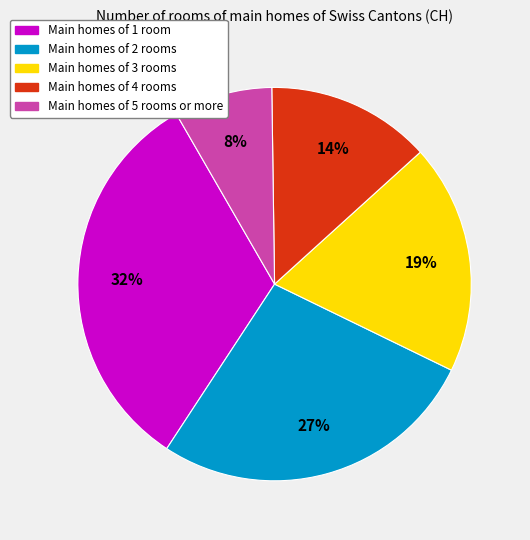

To the nearest percent, what is the difference between the largest and smallest slice percentages?

24%